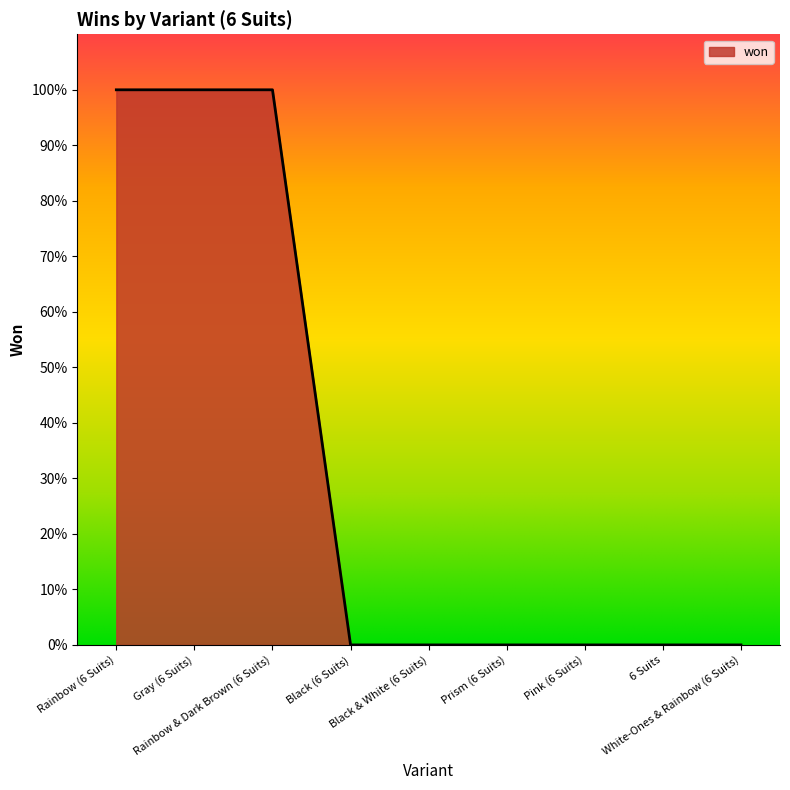

Is this an area chart (filled region under the line)?

Yes